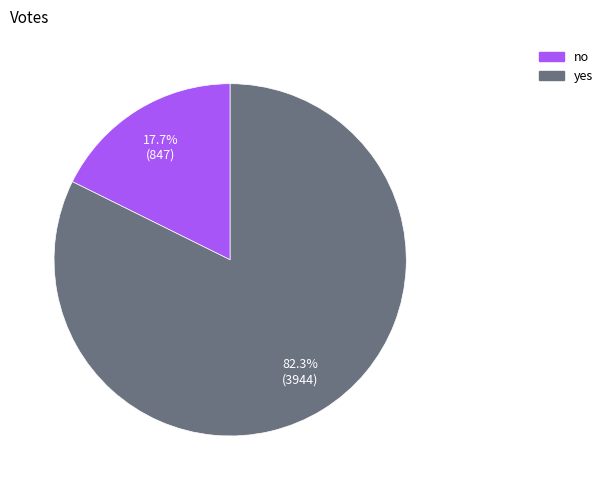

Is yes the majority of the pie?

Yes